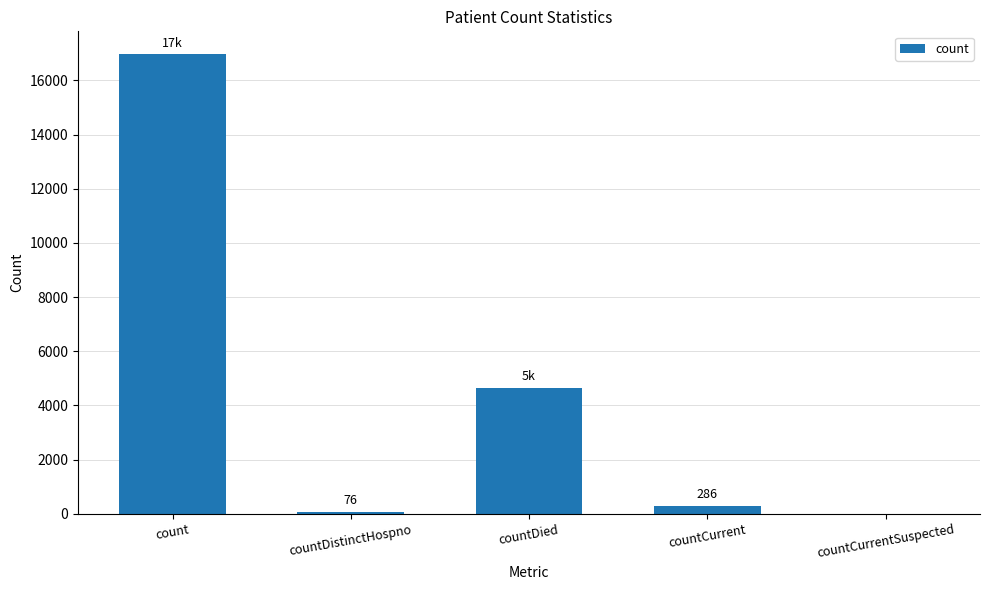

The chart shows a value of 286 at countCurrent. True or false?

True